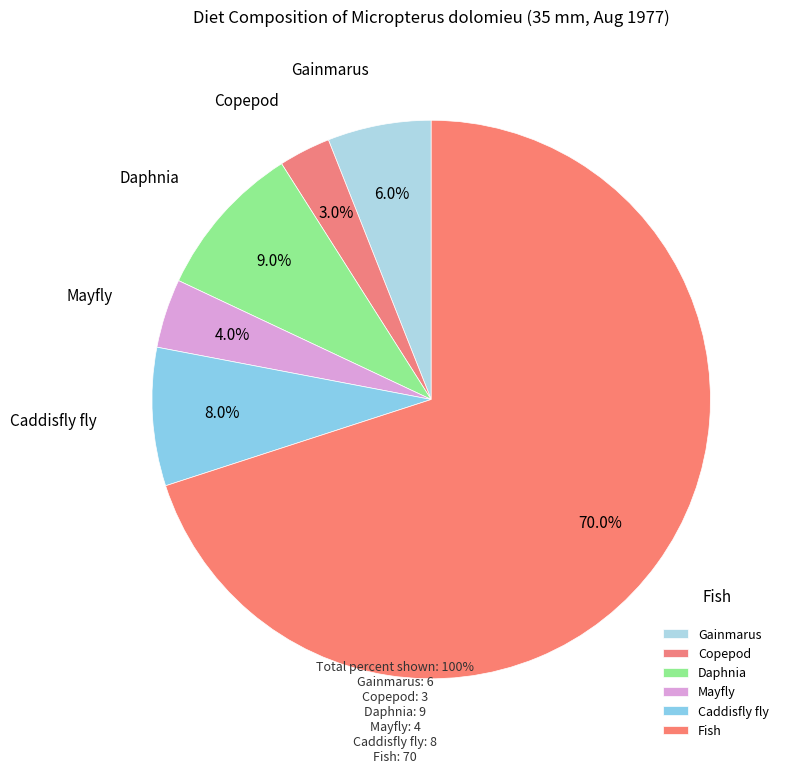

To the nearest percent, what is the difference between the largest and smallest slice percentages?

67%